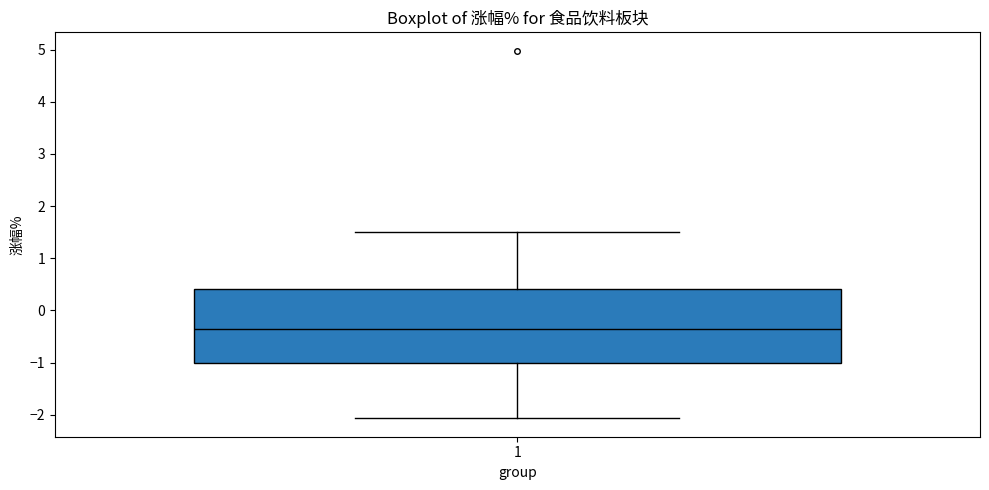

Read this box plot against the y-axis: the position of the median line, the range covered by the box, and the ends of both whiskers. The values are not printed on the chart, so give them approximately, as read against the axis.

median -0.3, box -1.0 to 0.4, whiskers -2.1 to 1.5